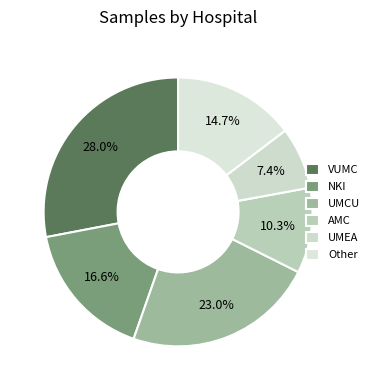

Between VUMC and AMC, which is larger?

VUMC